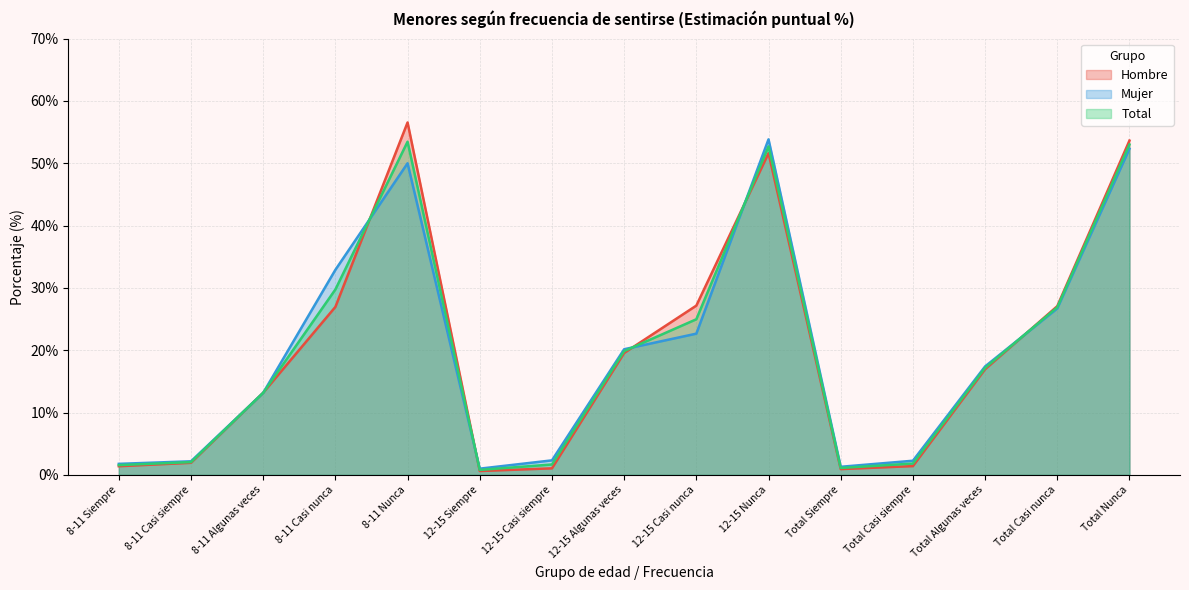

What is the spread (max minus min) of values at 8-11 Nunca?

6.5